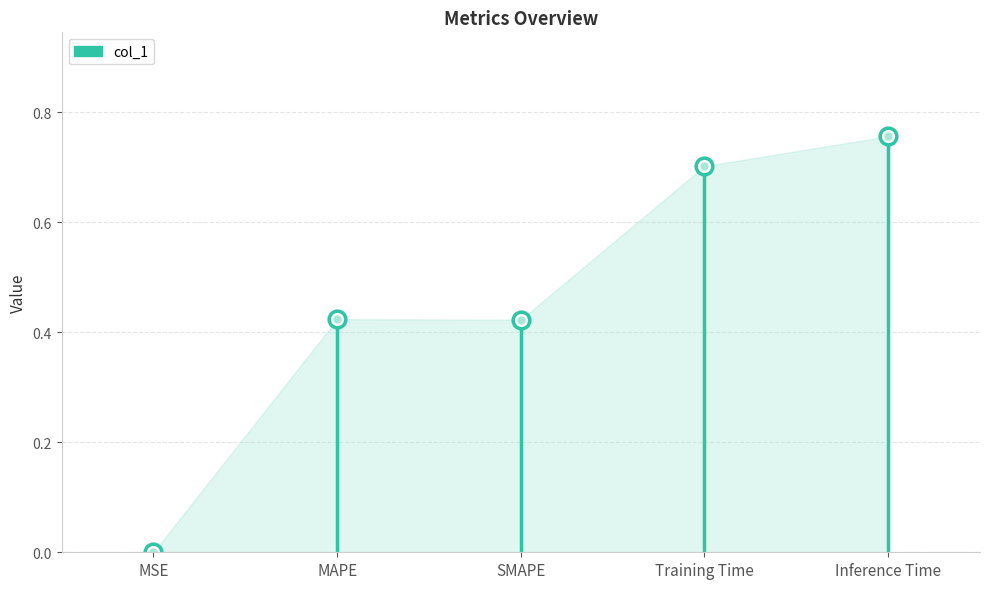

What position from the right is Inference Time?

1